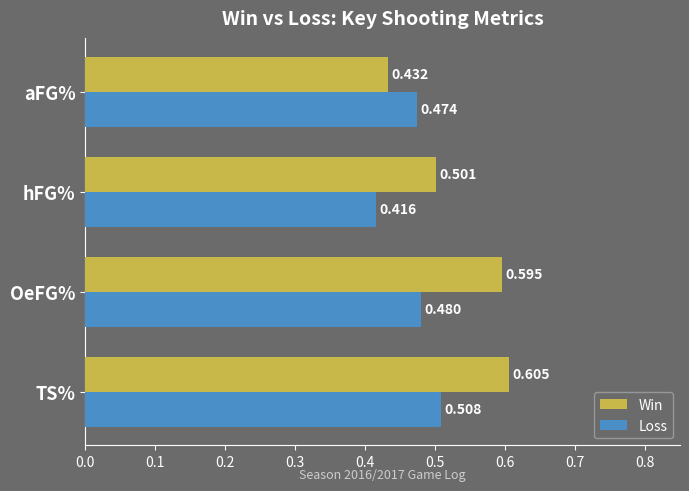

Where is Win nearest to the value 0?

aFG%